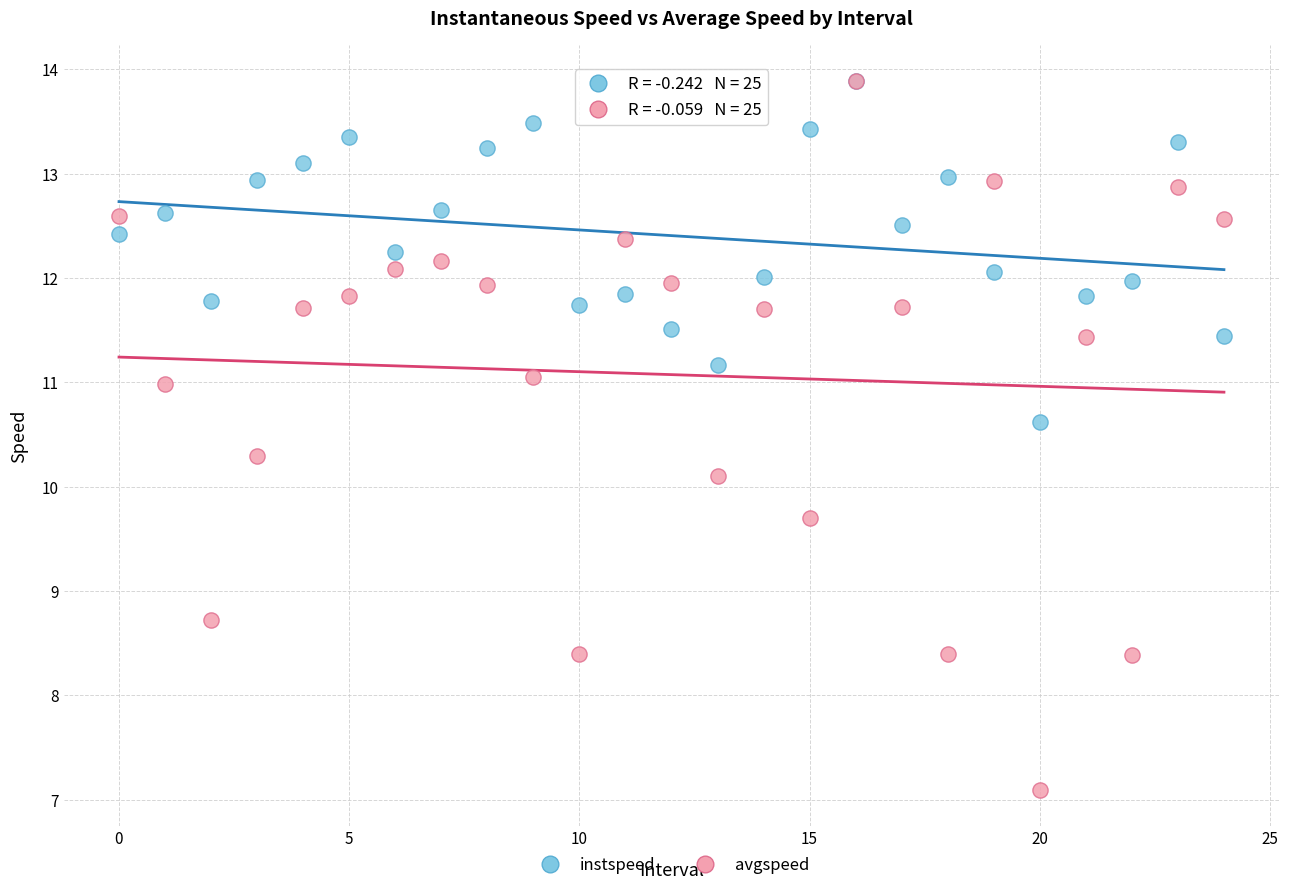

Across all series, what Y value is closest to 10?

10.1